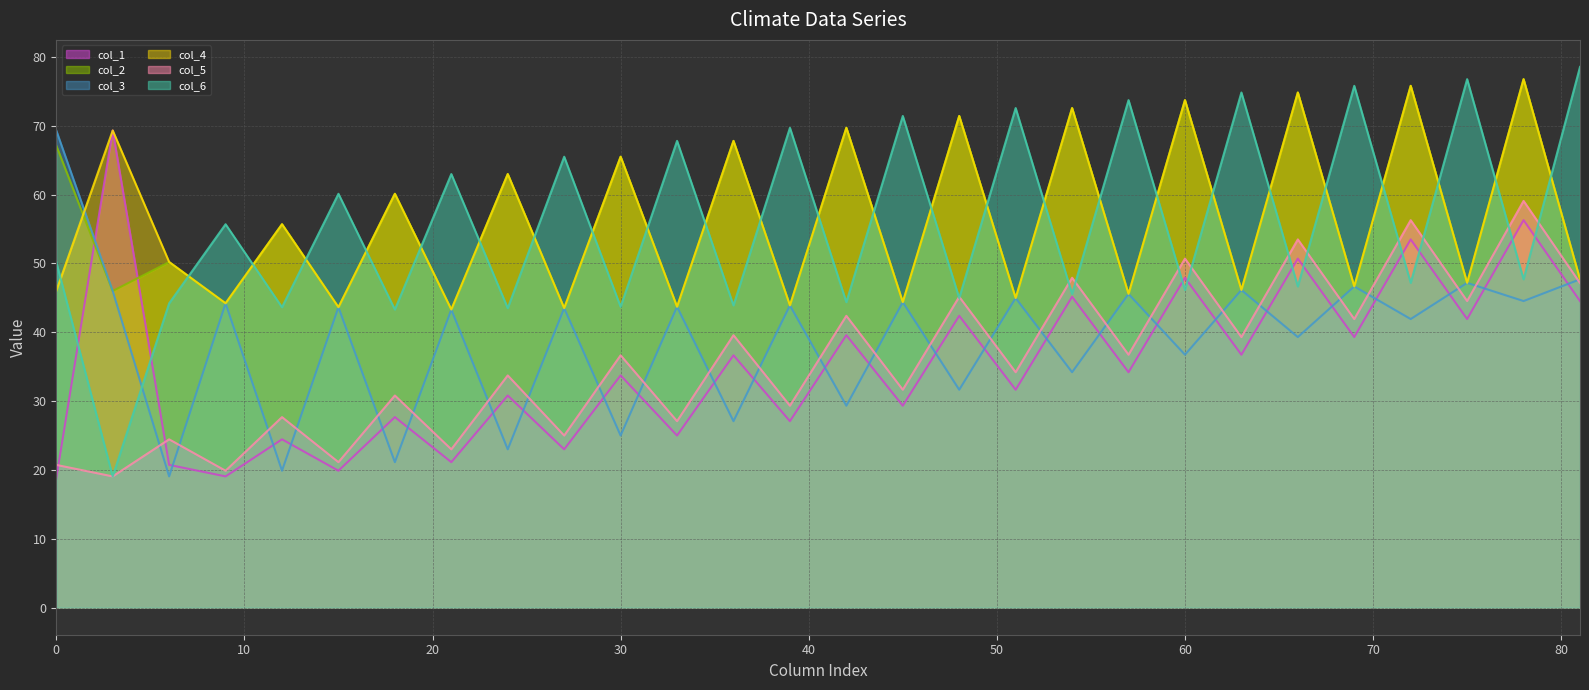

How many values in the col_4 (row0) line series are below 50?

14